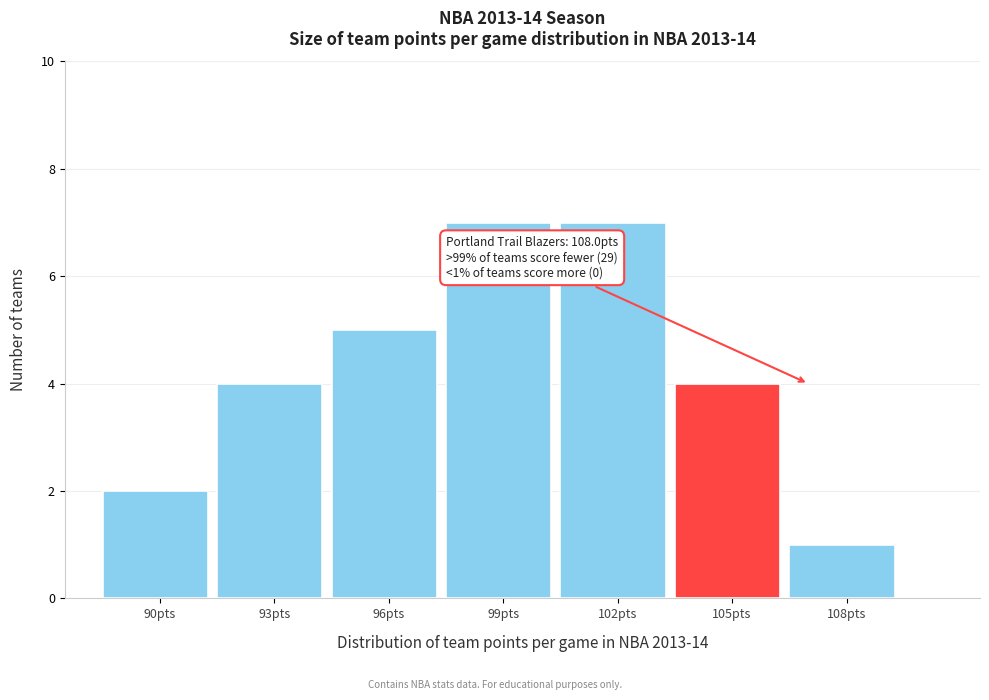

Reading left to right, transcribe all the data shown in this chart.

2	4	5	7	7	4	1